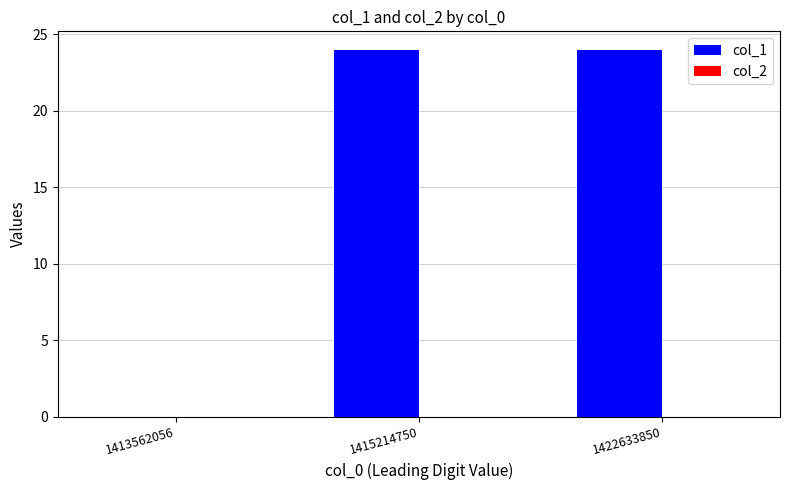

The chart shows a value of 0 at 1413562056. True or false?

True